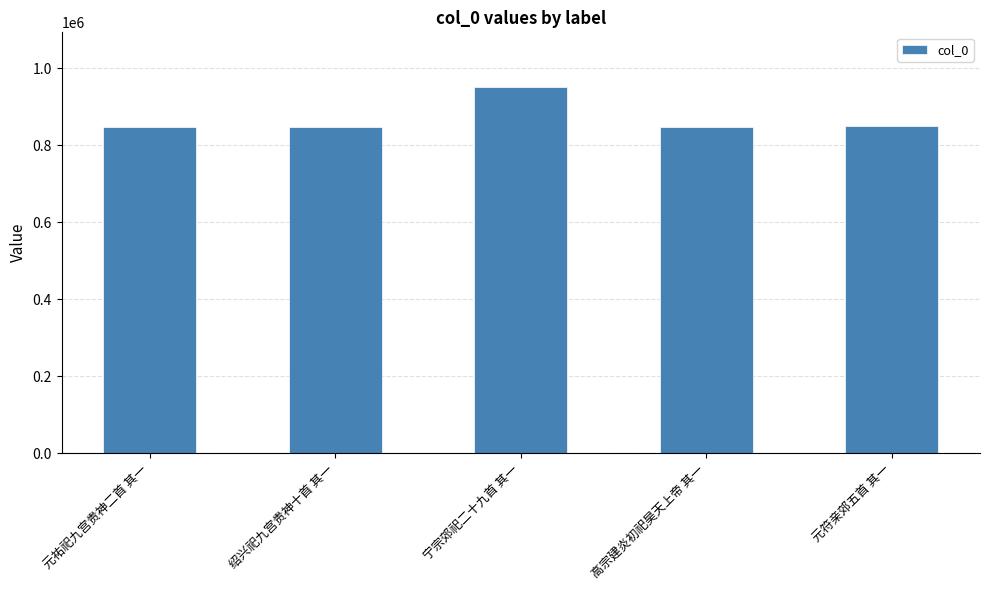

What is the change in value from 绍兴祀九宫贵神十首 其一 to 高宗建炎初祀昊天上帝 其一?

+295